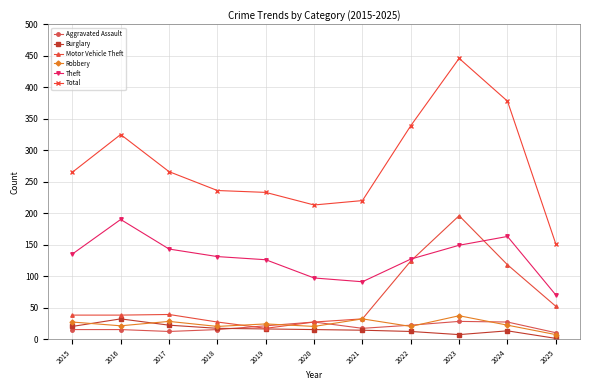

Is it true that Total equals 378 at 2024?

True